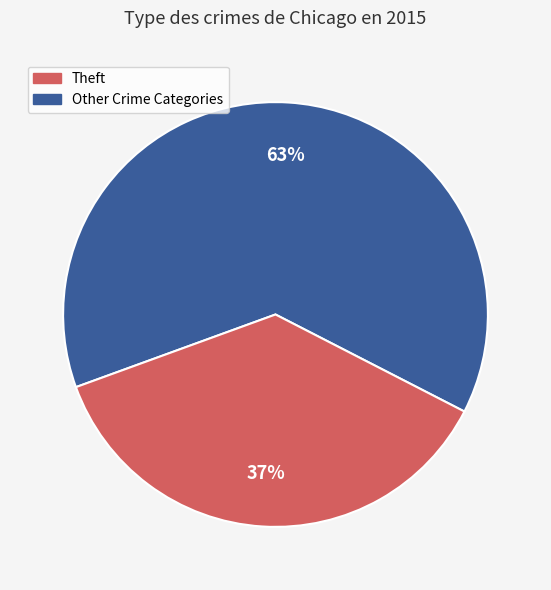

Is there a majority slice in this chart?

Yes